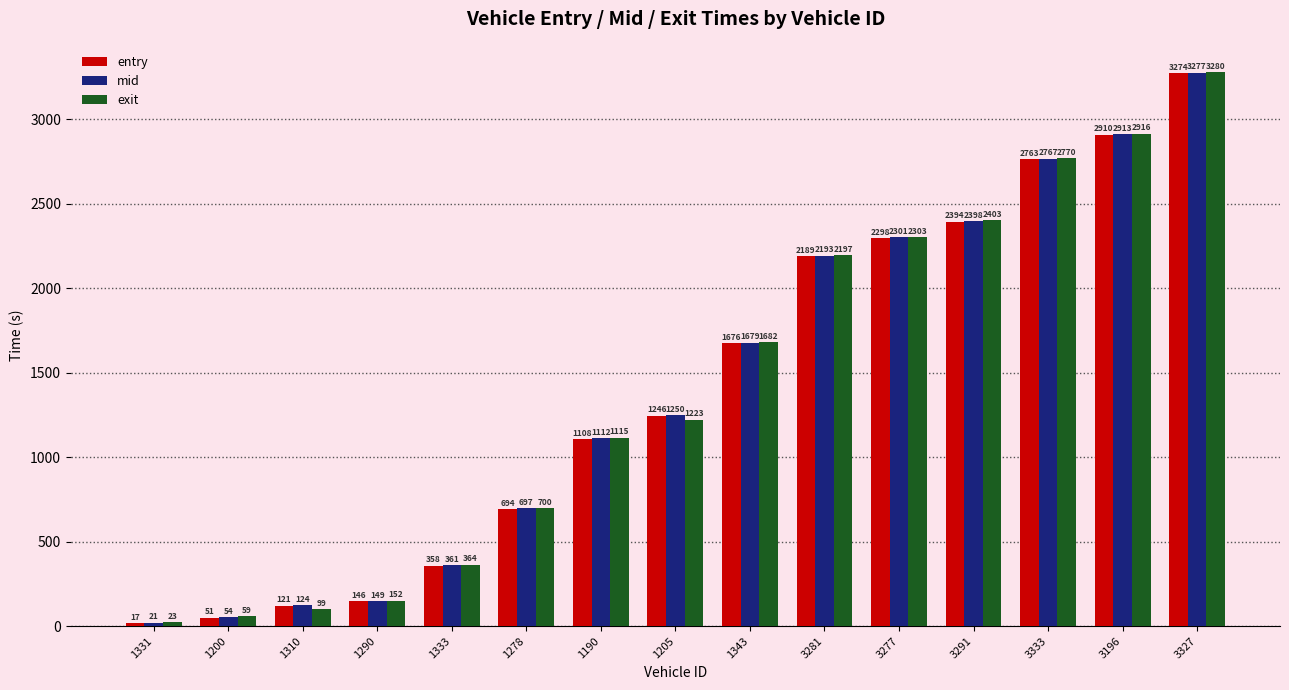

How many bars are there in total?

45